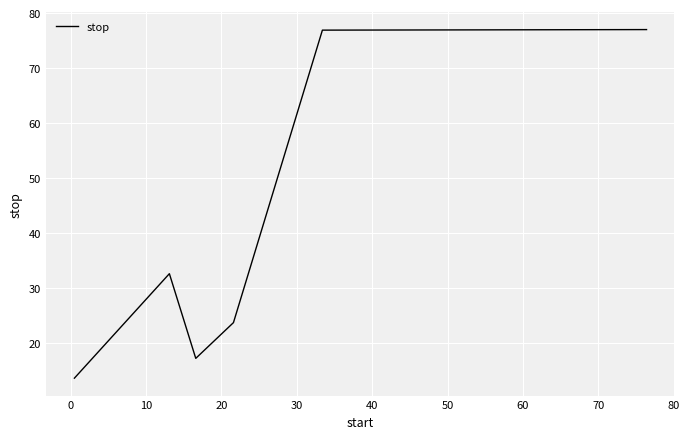

True or false: there are more than 2 points higher than both neighbors.

False